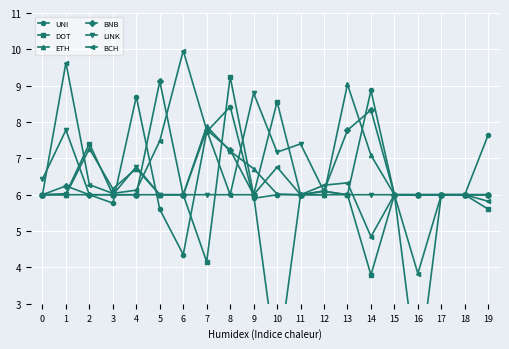

Which series ends up on top after the final intersection of DOT and UNI?

DOT